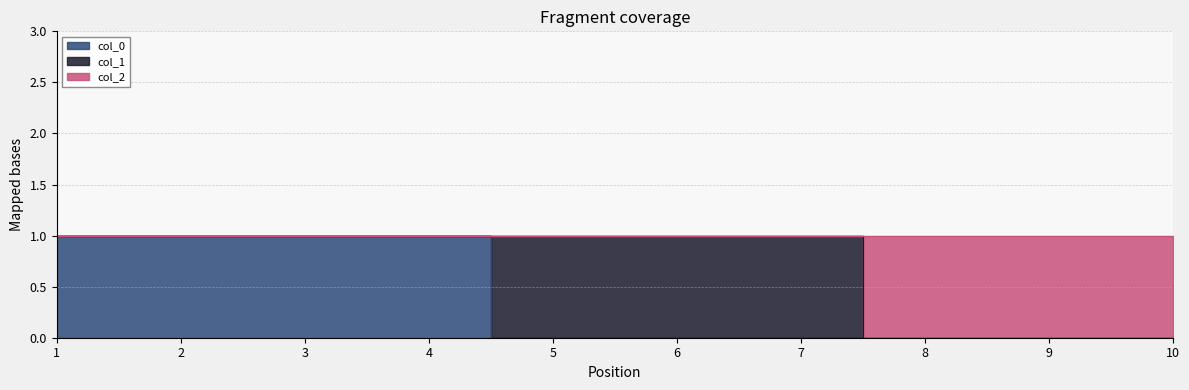

True or false: 0 has more than 2 interior local peaks.

False